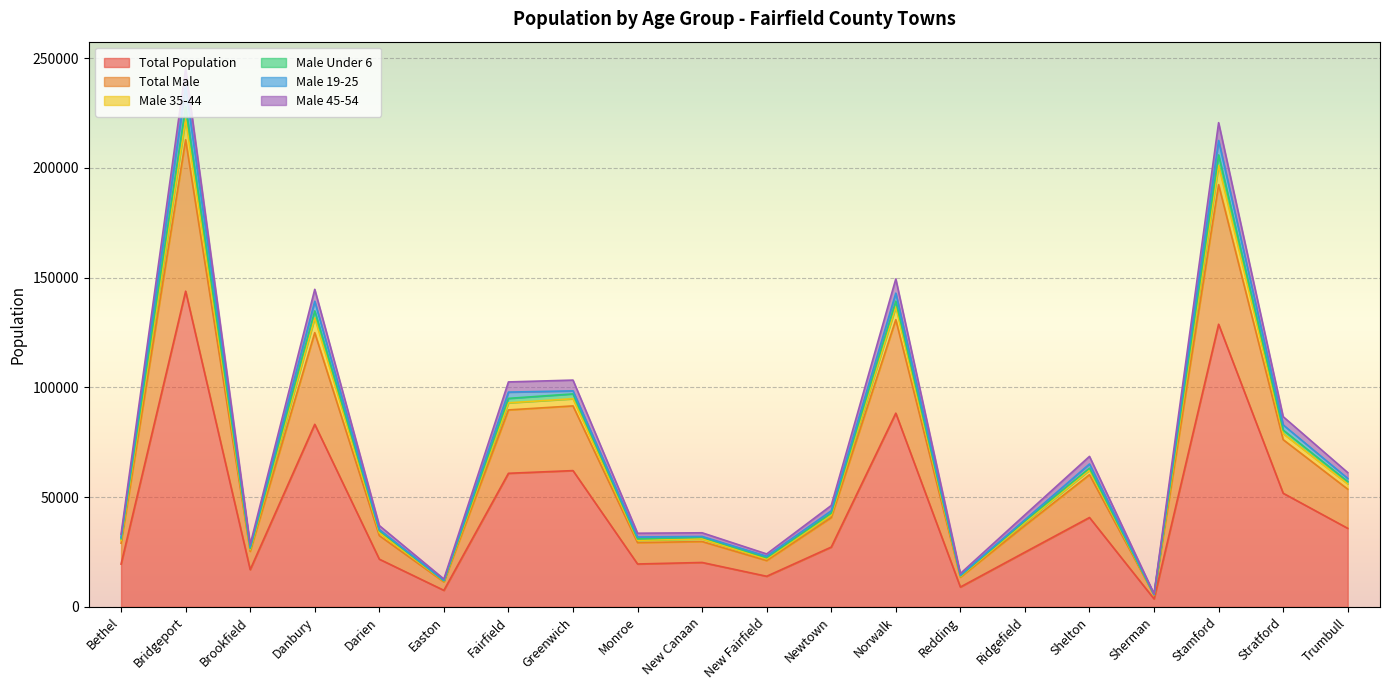

What value does the Total Population series have at Stamford?

128744